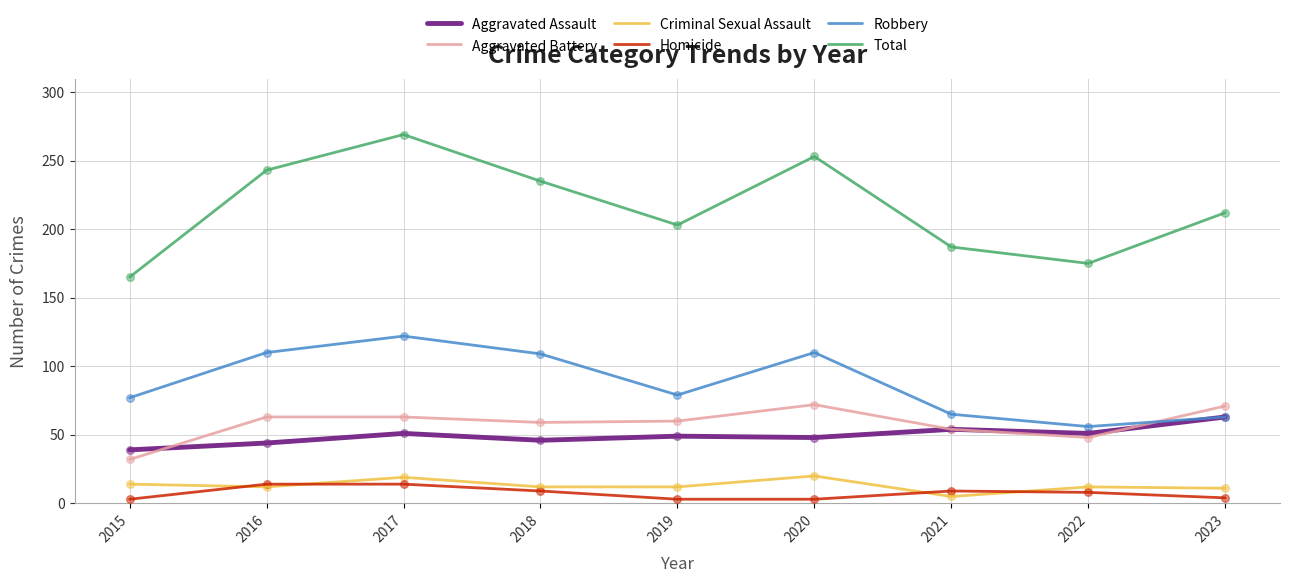

Is the value of Aggravated Assault at 2017 greater than the value of Total at 2020?

No